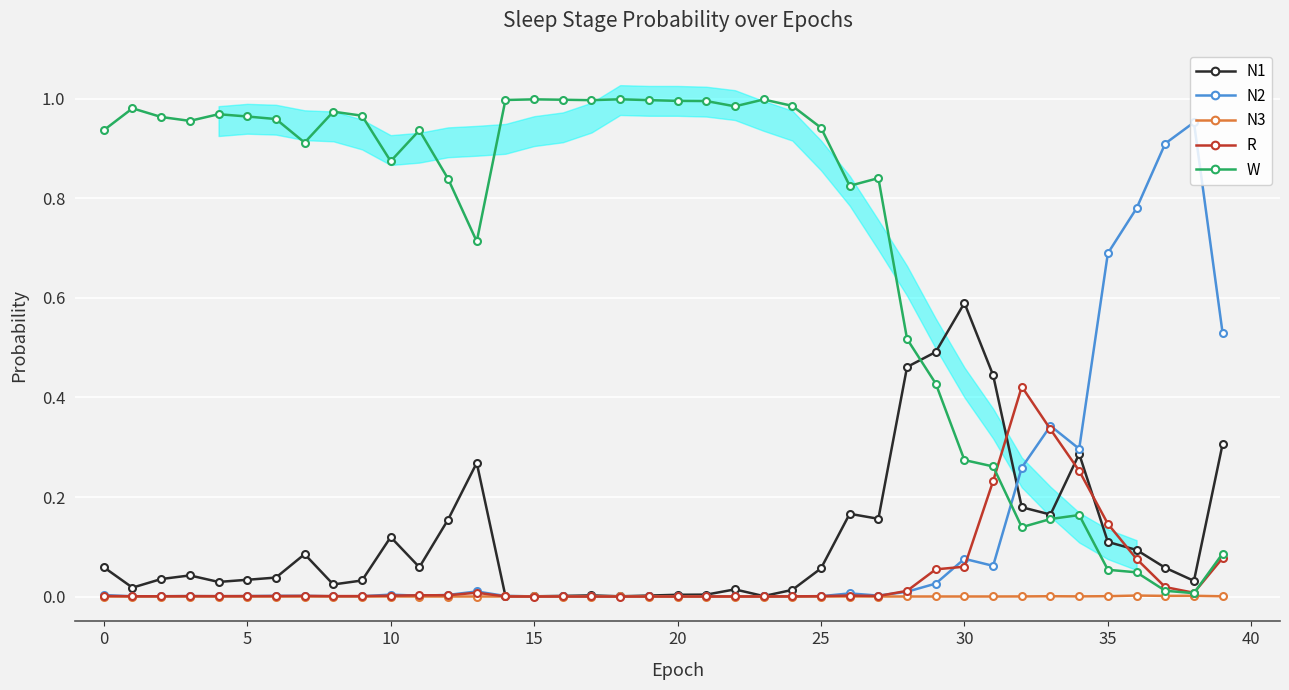

What is the maximum value for N1?

0.6